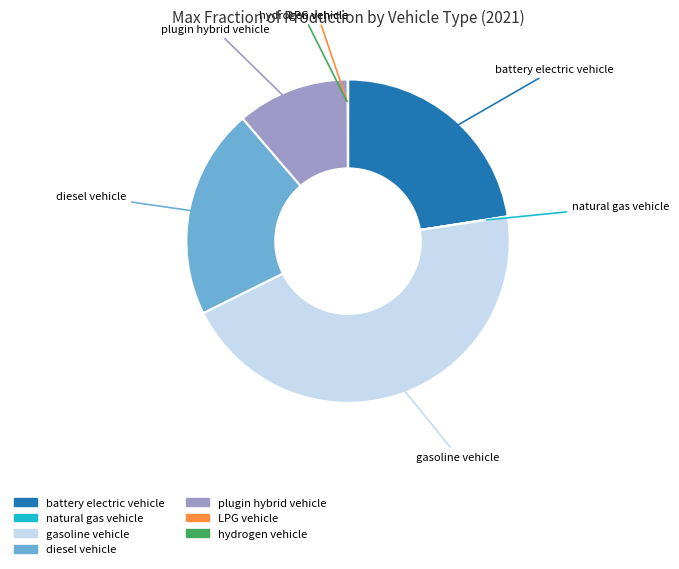

Between battery electric vehicle and diesel vehicle, which is larger?

battery electric vehicle